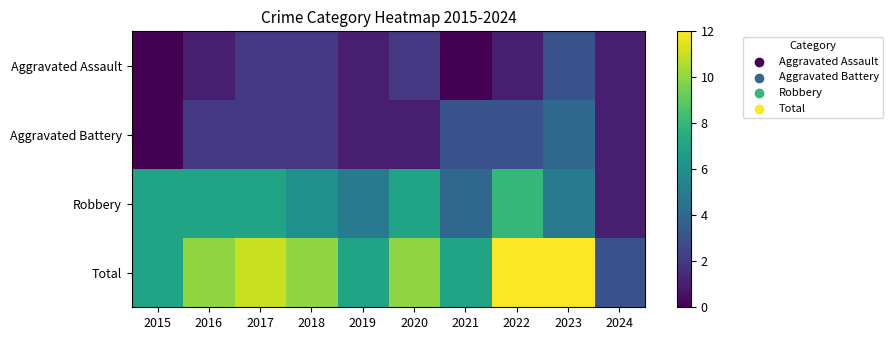

Reading right to left, what are all the values shown in this chart?

Aggravated Assault: 2024=1	2023=3	2022=1	2021=0	2020=2	2019=1	2018=2	2017=2	2016=1	2015=0
Aggravated Battery: 2024=1	2023=4	2022=3	2021=3	2020=1	2019=1	2018=2	2017=2	2016=2	2015=0
Robbery: 2024=1	2023=5	2022=8	2021=4	2020=7	2019=5	2018=6	2017=7	2016=7	2015=7
Total: 2024=3	2023=12	2022=12	2021=7	2020=10	2019=7	2018=10	2017=11	2016=10	2015=7